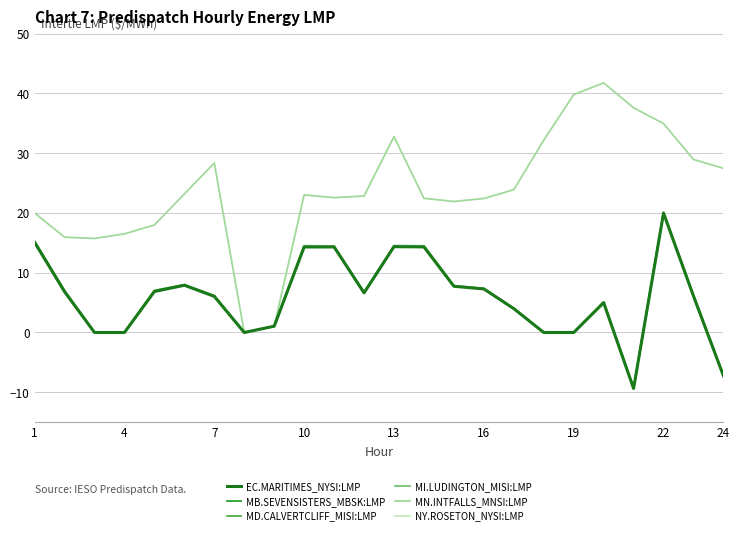

How many times do MB.SEVENSISTERS_MBSK:LMP and MD.CALVERTCLIFF_MISI:LMP cross each other?

4